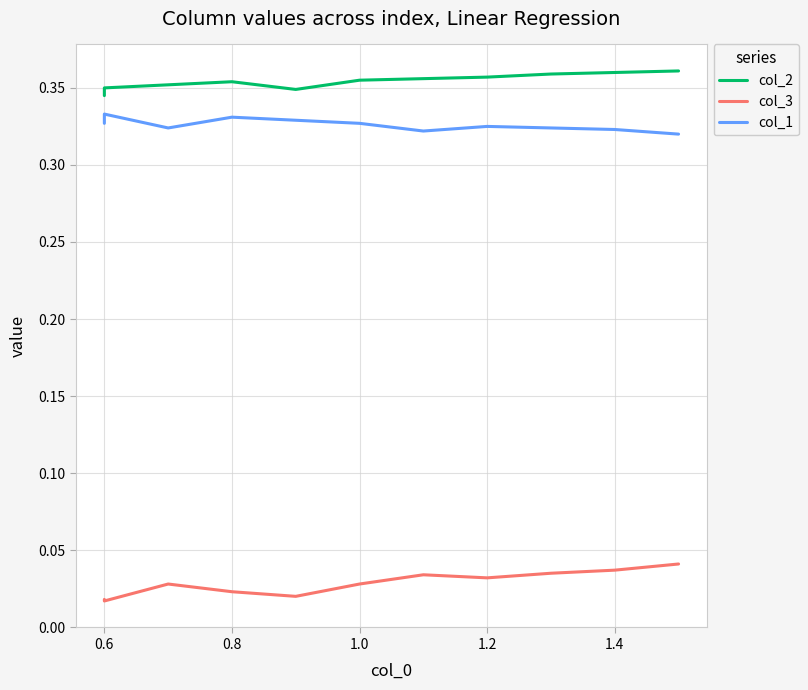

What position from the left is 9?

10